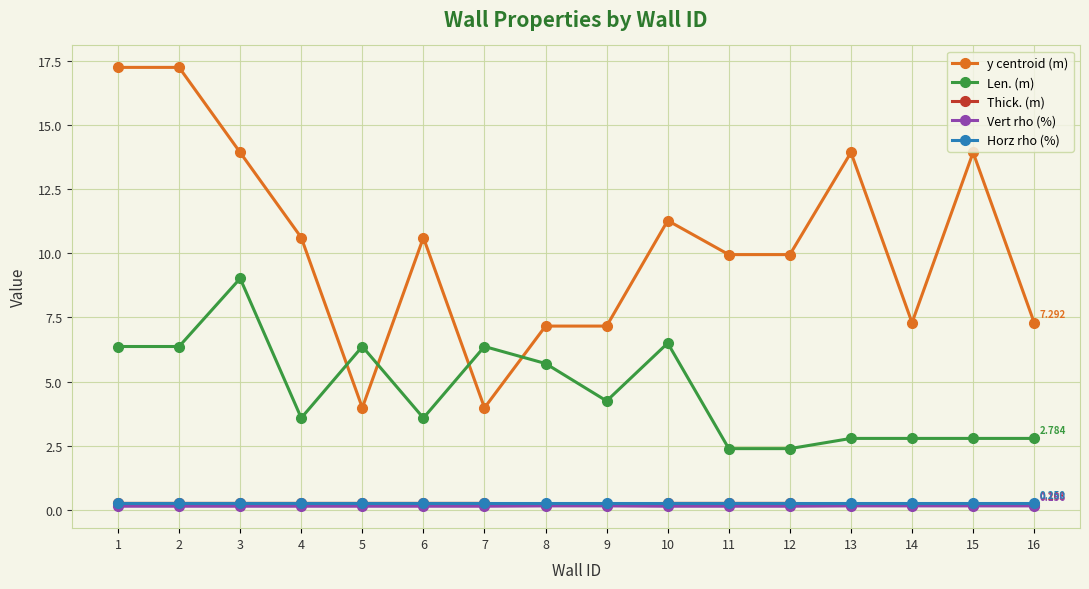

Which series has the largest range (max minus min)?

y centroid (m)